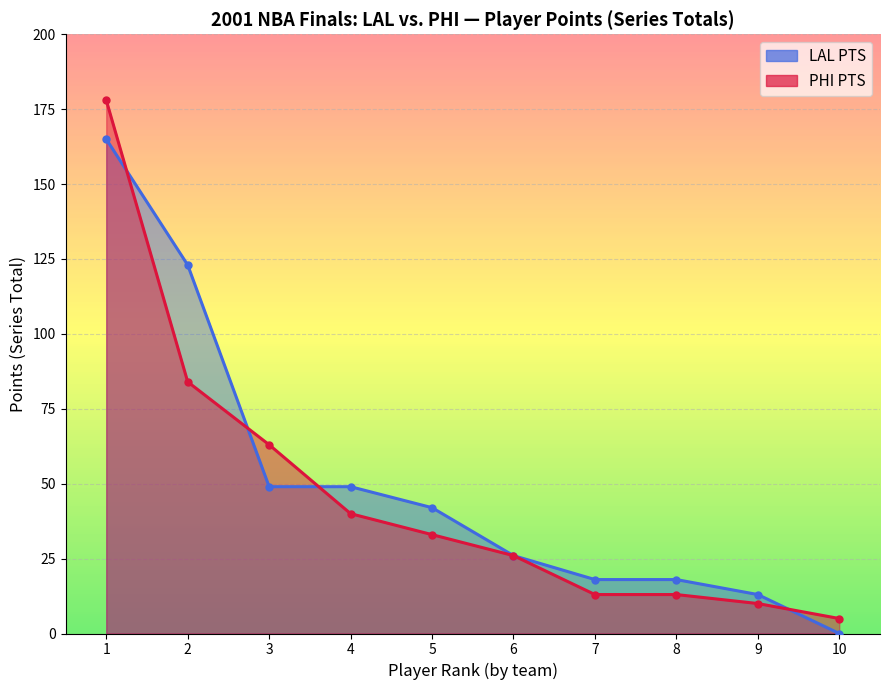

What are all the series names shown in the legend?

LAL PTS, PHI PTS